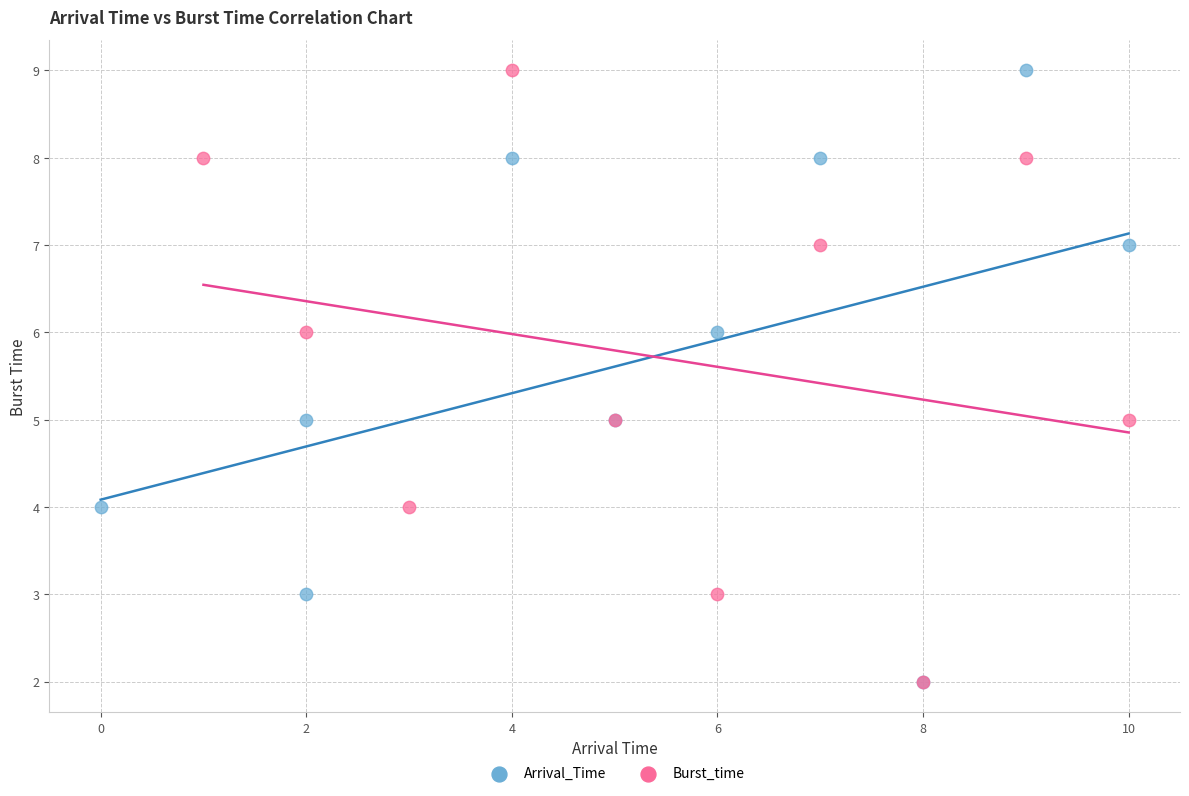

What are all the series names shown in the legend?

Arrival_Time, Burst_time